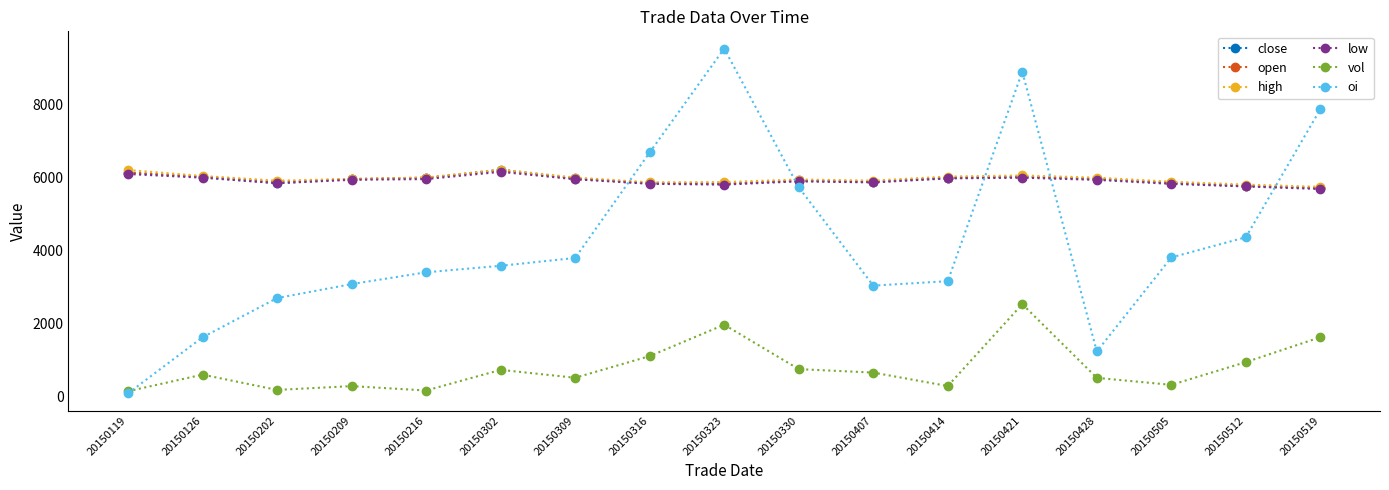

The value of close at 20150407 is 5872. True or false?

True